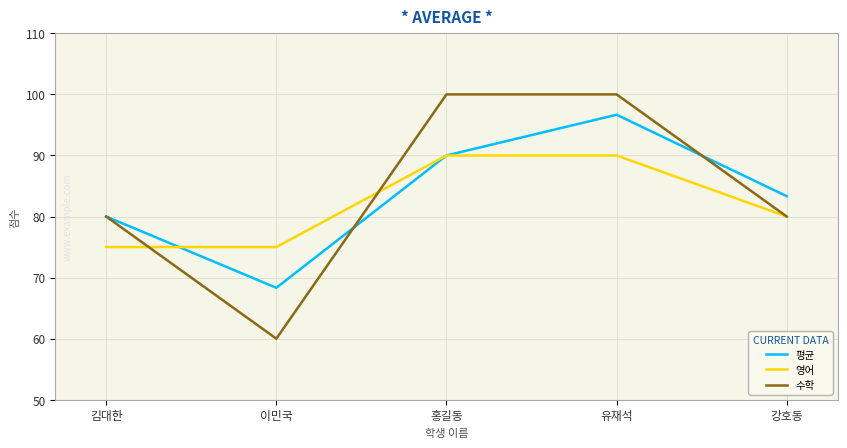

Rank the series at 유재석 from highest to lowest value.

수학, 평균, 영어